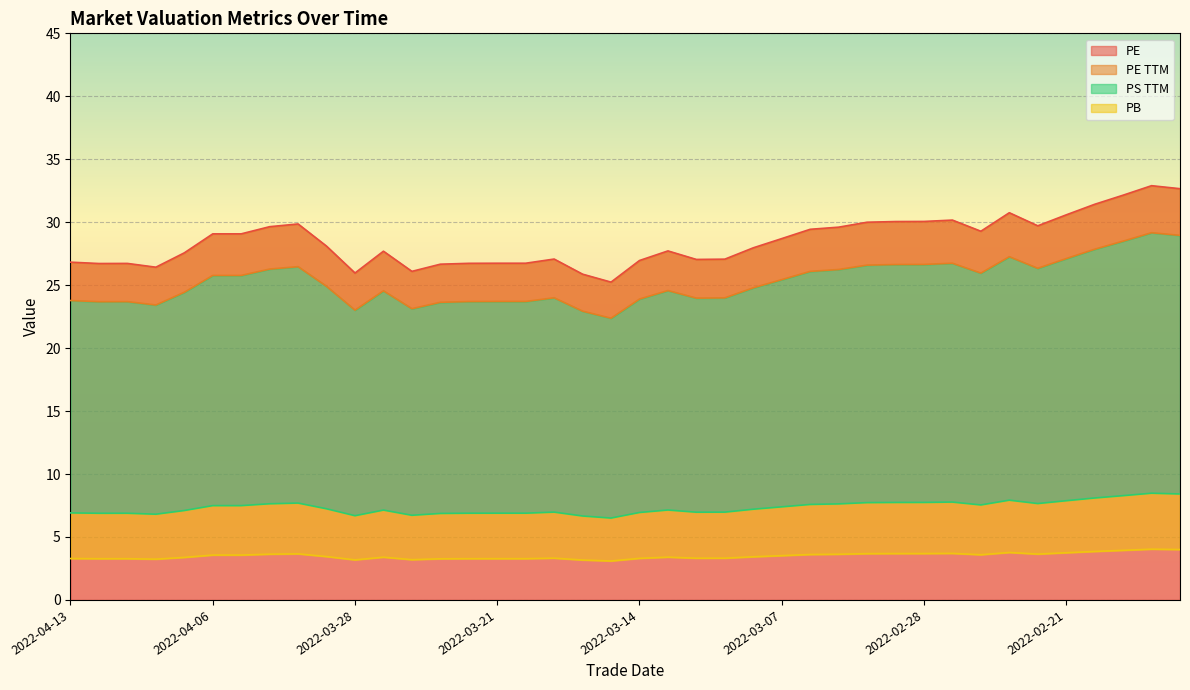

What is the maximum value for PE?

32.9